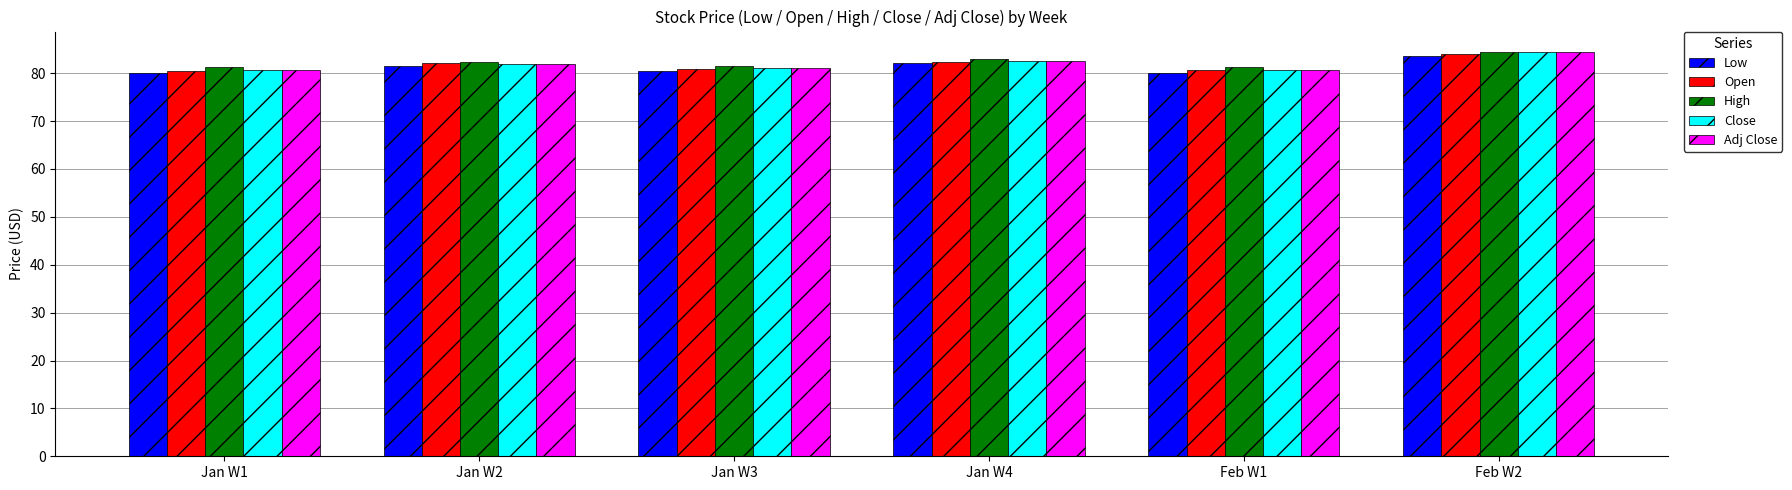

What position from the right is Jan W2?

5